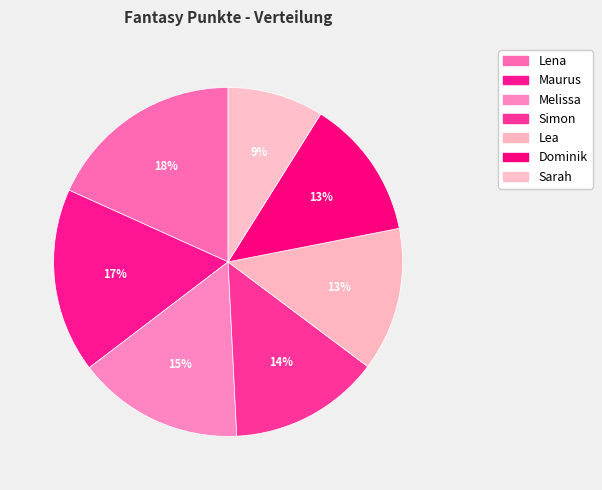

Is the sum of Simon and Lena greater than half?

No